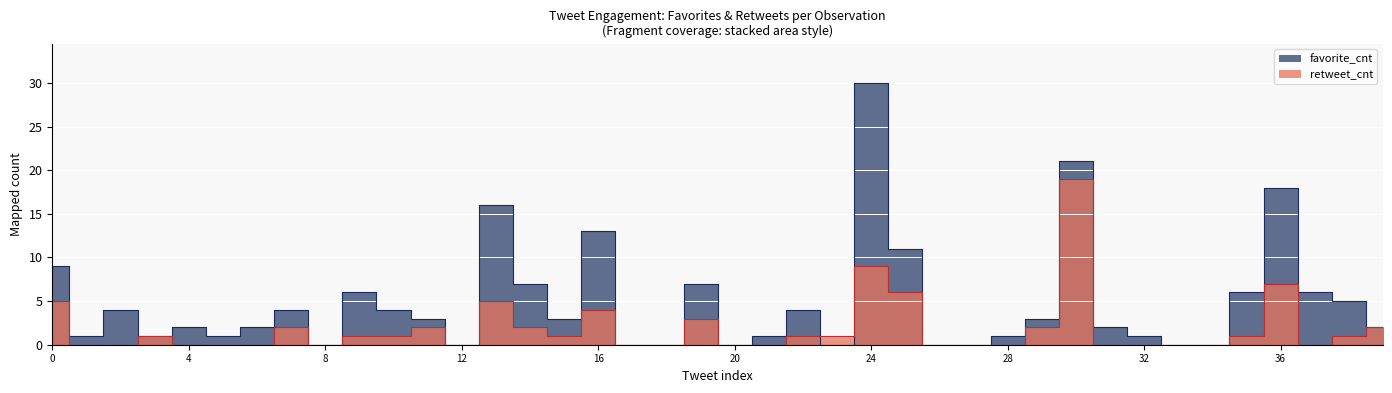

Reading left to right, what are all the values shown in this chart?

favorite_cnt: 0=9	1=1	2=4	3=1	4=2	5=1	6=2	7=4	8=0	9=6	10=4	11=3	12=0	13=16	14=7	15=3	16=13	17=0	18=0	19=7	20=0	21=1	22=4	23=0	24=30	25=11	26=0	27=0	28=1	29=3	30=21	31=2	32=1	33=0	34=0	35=6	36=18	37=6	38=5	39=2
retweet_cnt: 0=5	1=0	2=0	3=1	4=0	5=0	6=0	7=2	8=0	9=1	10=1	11=2	12=0	13=5	14=2	15=1	16=4	17=0	18=0	19=3	20=0	21=0	22=1	23=1	24=9	25=6	26=0	27=0	28=0	29=2	30=19	31=0	32=0	33=0	34=0	35=1	36=7	37=0	38=1	39=2